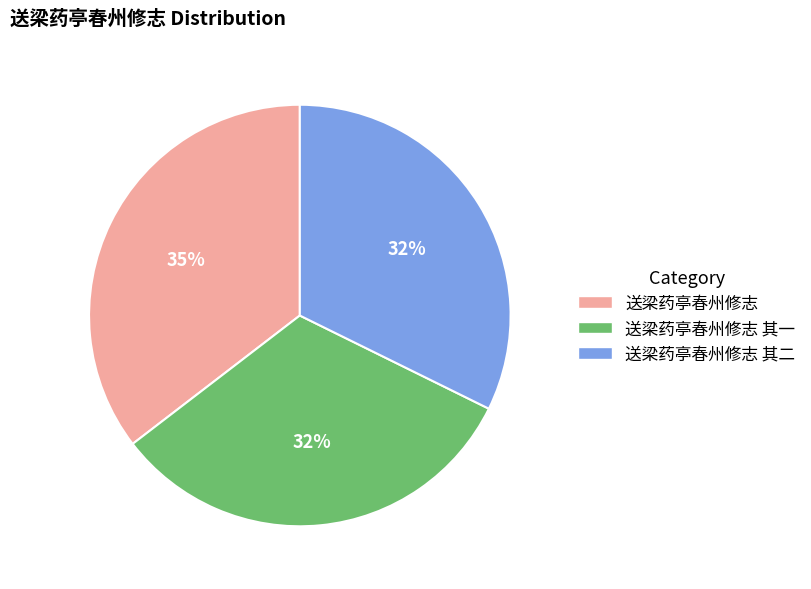

How many slices are in this pie chart?

3